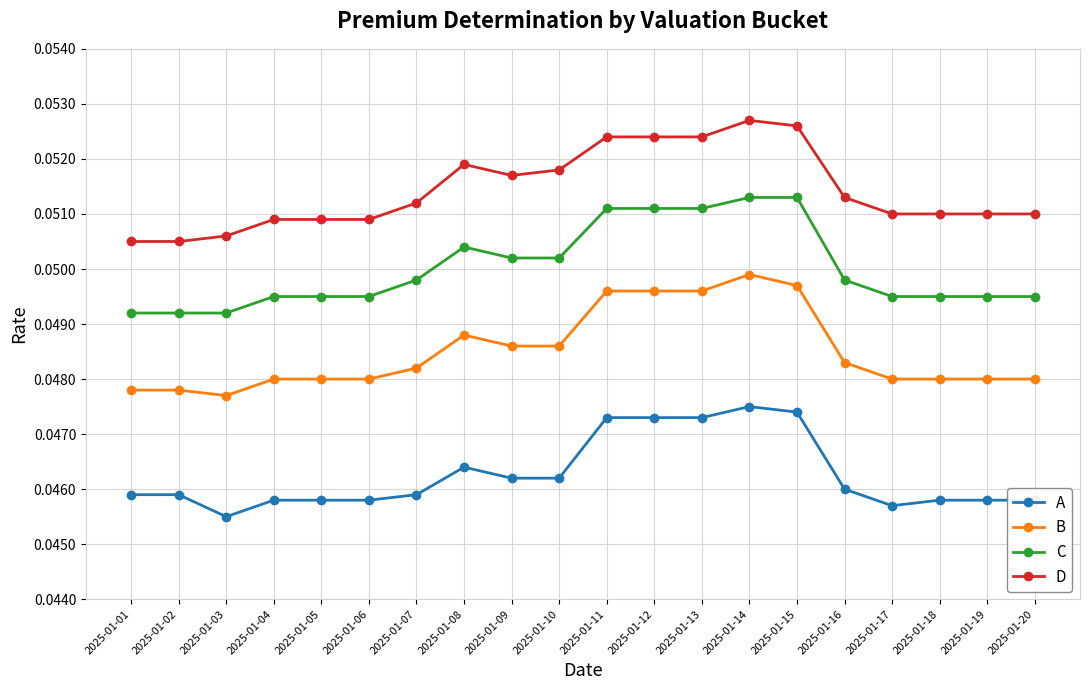

True or false: A has more than 0 points higher than both neighbors.

True